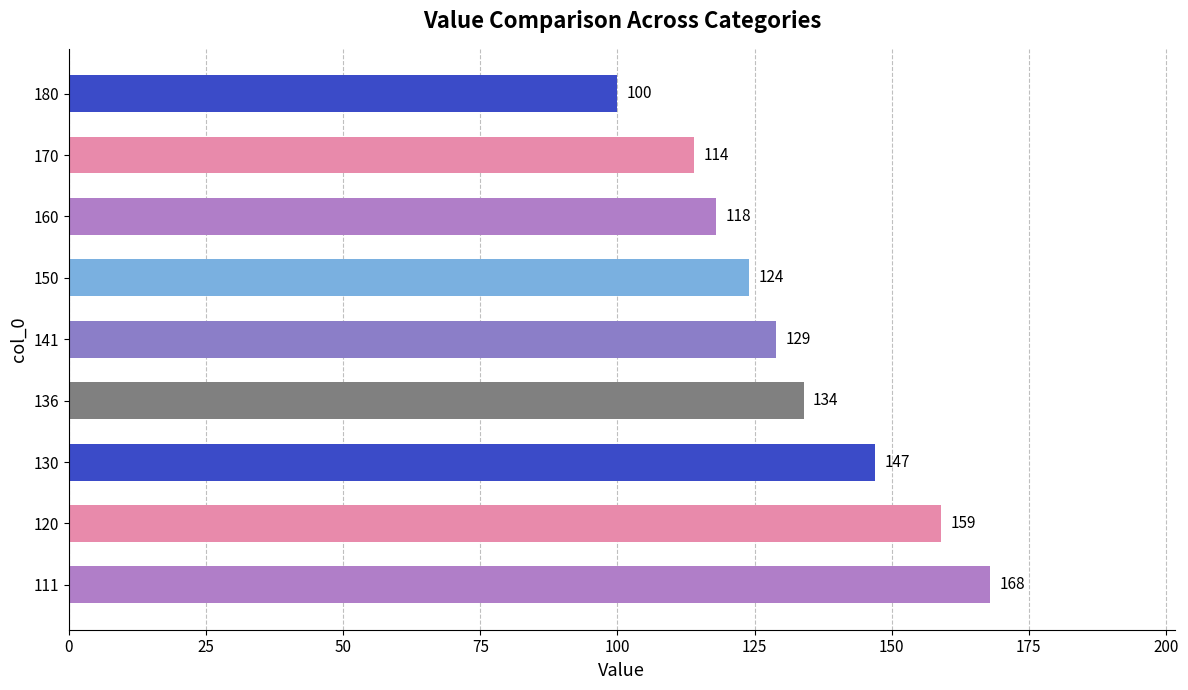

What is the maximum value shown in the chart?

168